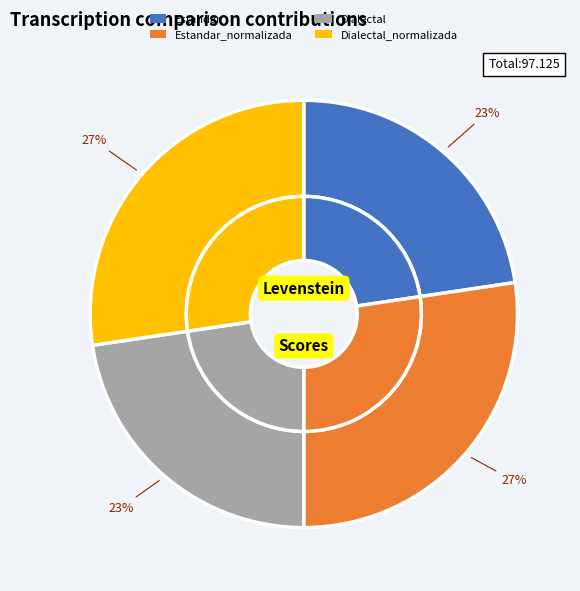

Does Dialectal represent more than half of the total?

No